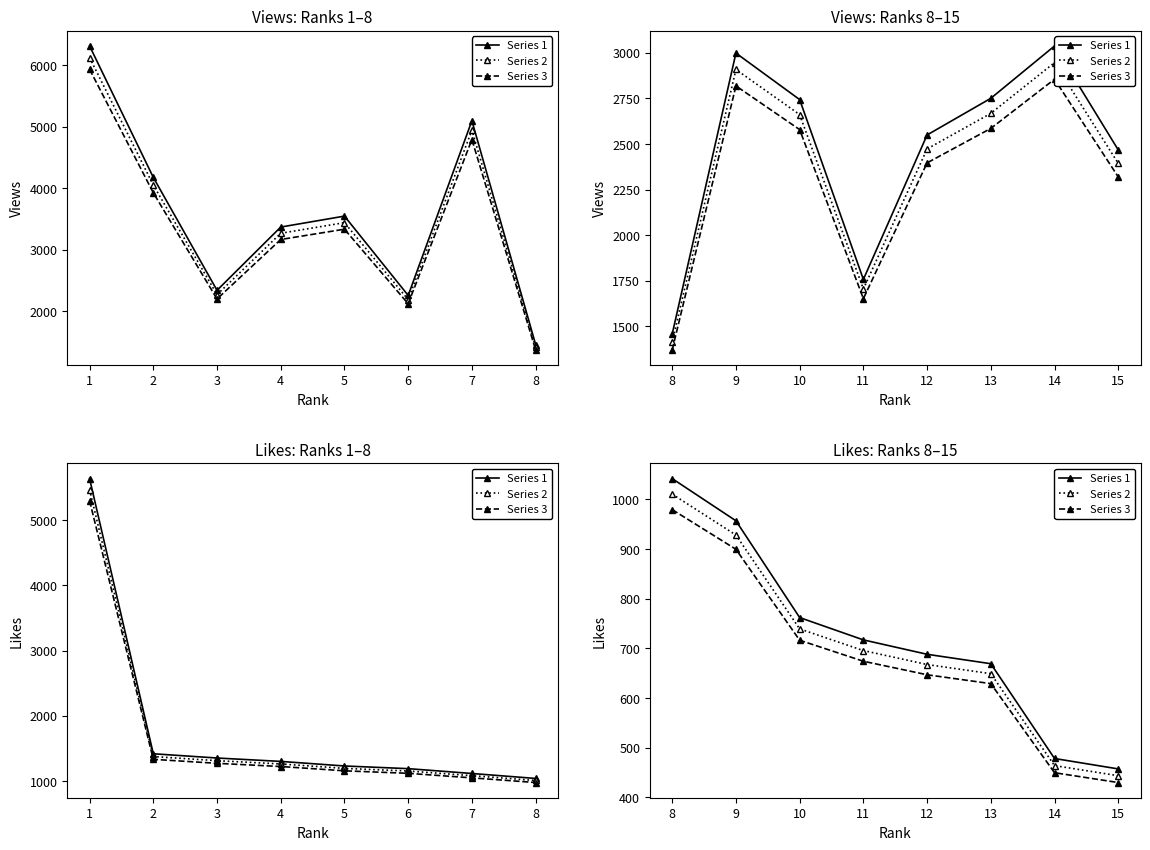

What is the difference between the second highest and second lowest values in the Series 3 series?

450.3